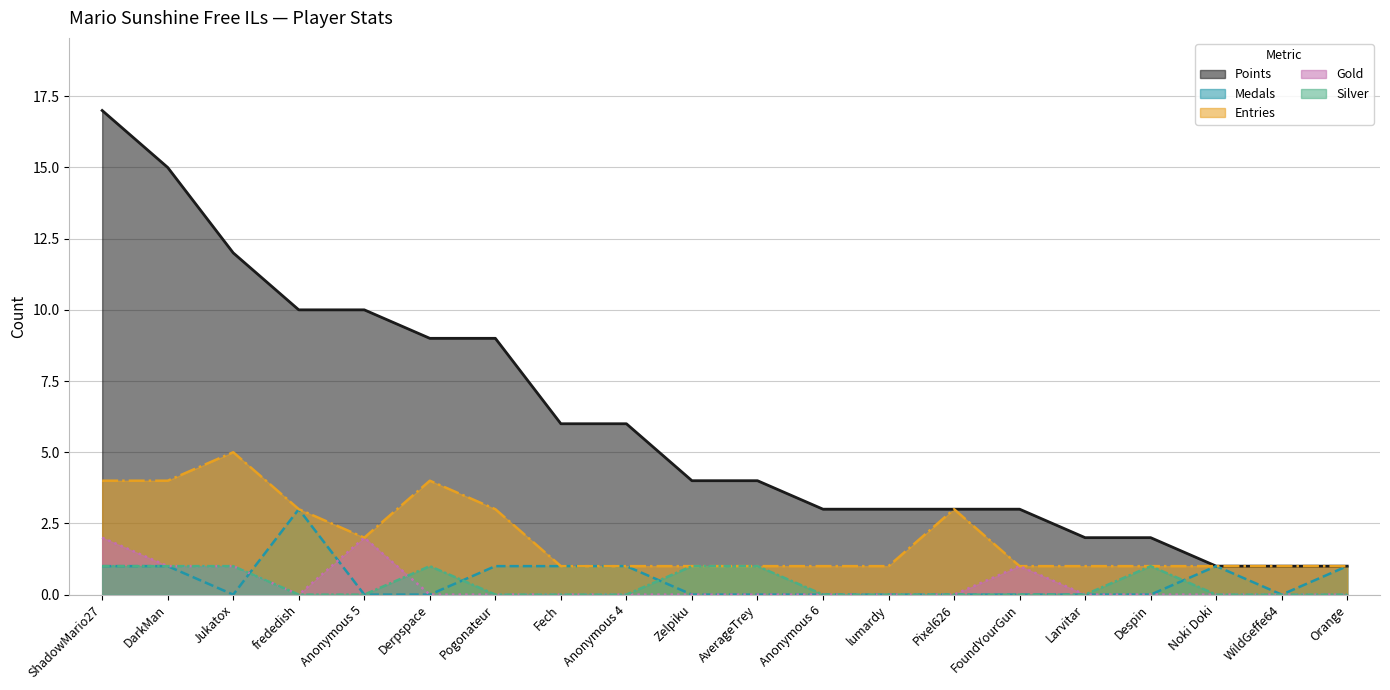

Between Larvitar and Zelpiku, which is larger?

Zelpiku